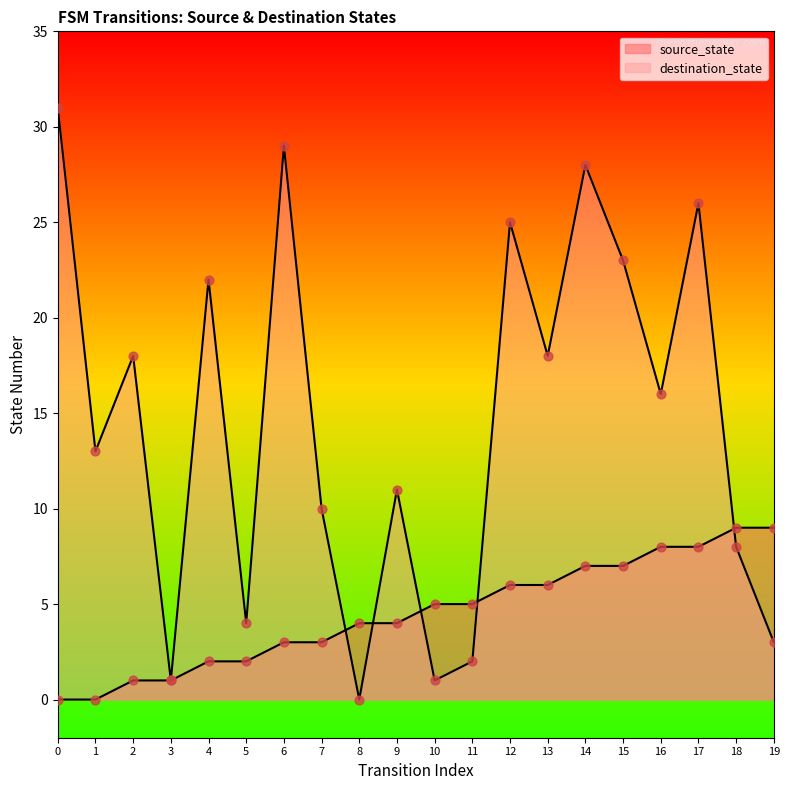

What is the total value across all series at 11?

7